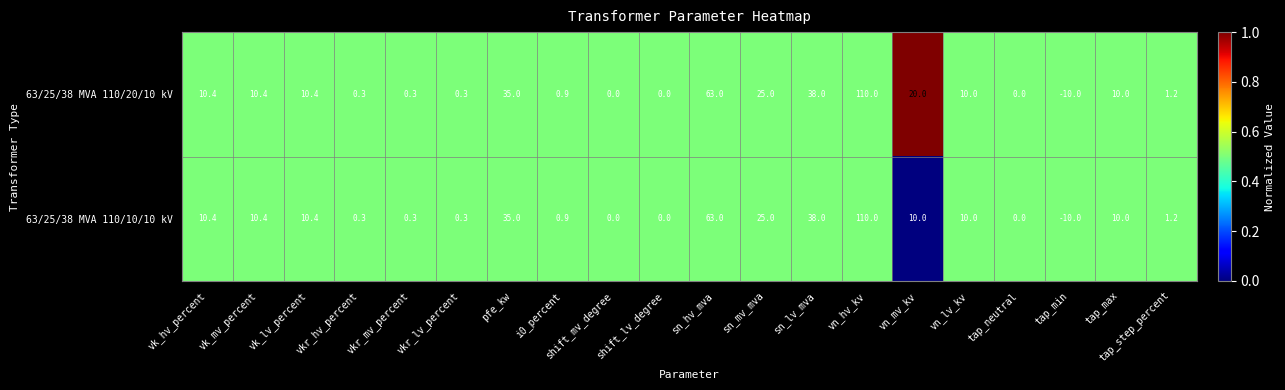

What is the greatest value displayed?

110.0